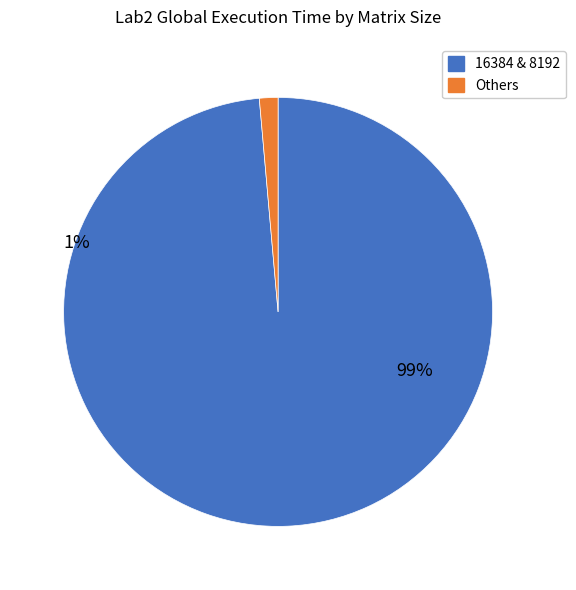

Is there any slice that represents more than half of the pie?

Yes